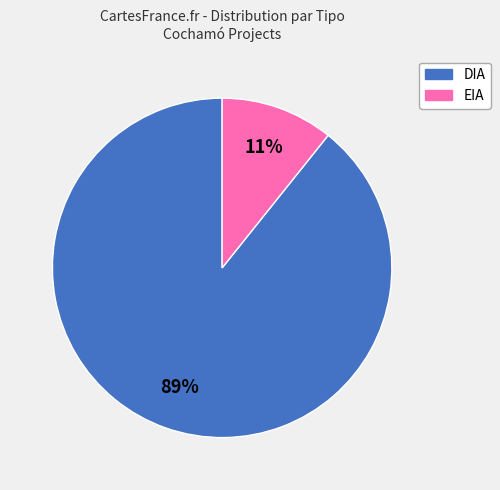

The EIA slice represents 5% of the pie. True or false?

False